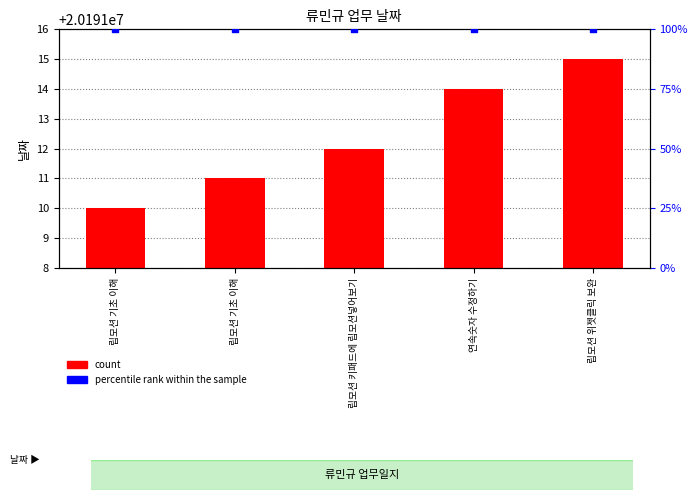

At which category is the sum across all series the highest?

립모션 위젯클릭 보완